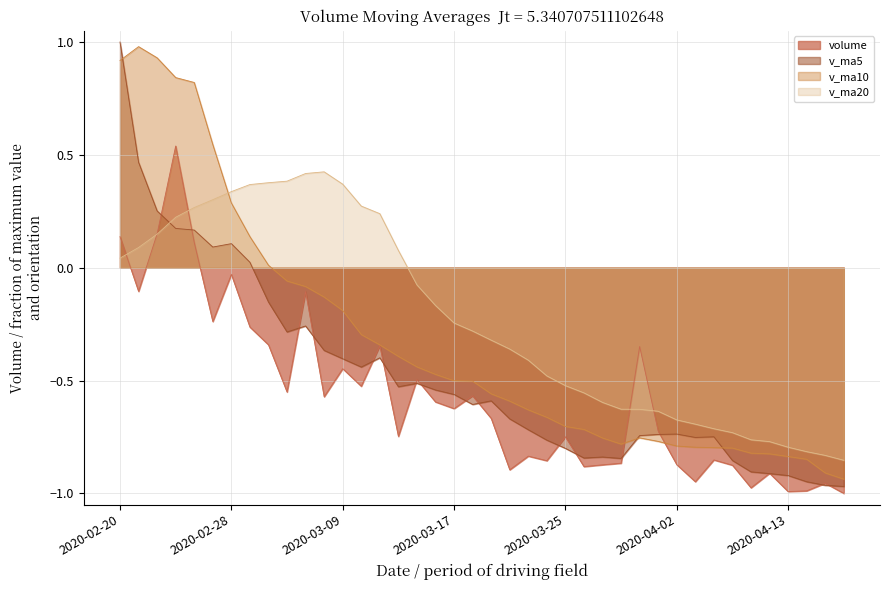

What is the difference between the v_ma20 values at 2020-03-05 and 2020-02-27?

0.1